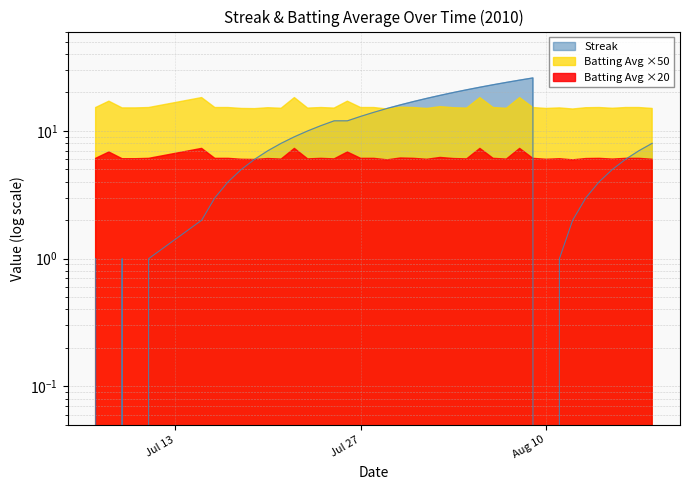

What position from the left is Jul 27?

18